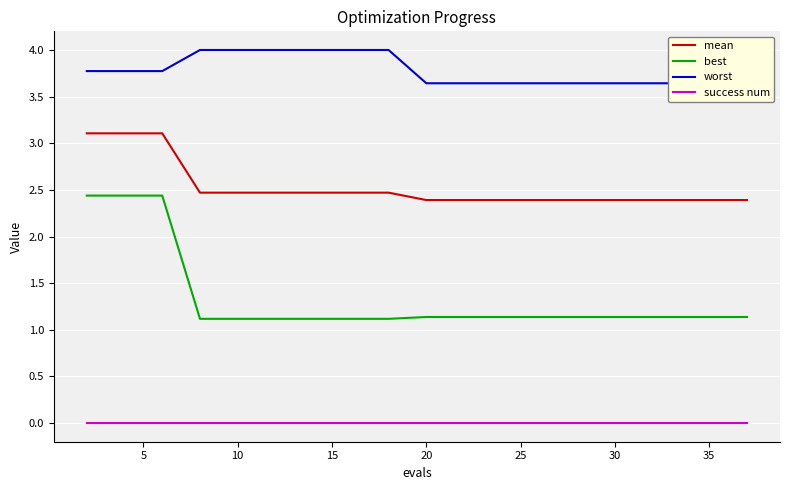

Reading left to right, transcribe all the data shown in this chart.

mean: 3.1	3.1	3.1	2.5	2.5	2.5	2.5	2.5	2.5	2.4	2.4	2.4	2.4	2.4	2.4	2.4	2.4	2.4	2.4	2.4
best: 2.4	2.4	2.4	1.1	1.1	1.1	1.1	1.1	1.1	1.1	1.1	1.1	1.1	1.1	1.1	1.1	1.1	1.1	1.1	1.1
worst: 3.8	3.8	3.8	4.0	4.0	4.0	4.0	4.0	4.0	3.6	3.6	3.6	3.6	3.6	3.6	3.6	3.6	3.6	3.6	3.6
success num: 0.0	0.0	0.0	0.0	0.0	0.0	0.0	0.0	0.0	0.0	0.0	0.0	0.0	0.0	0.0	0.0	0.0	0.0	0.0	0.0